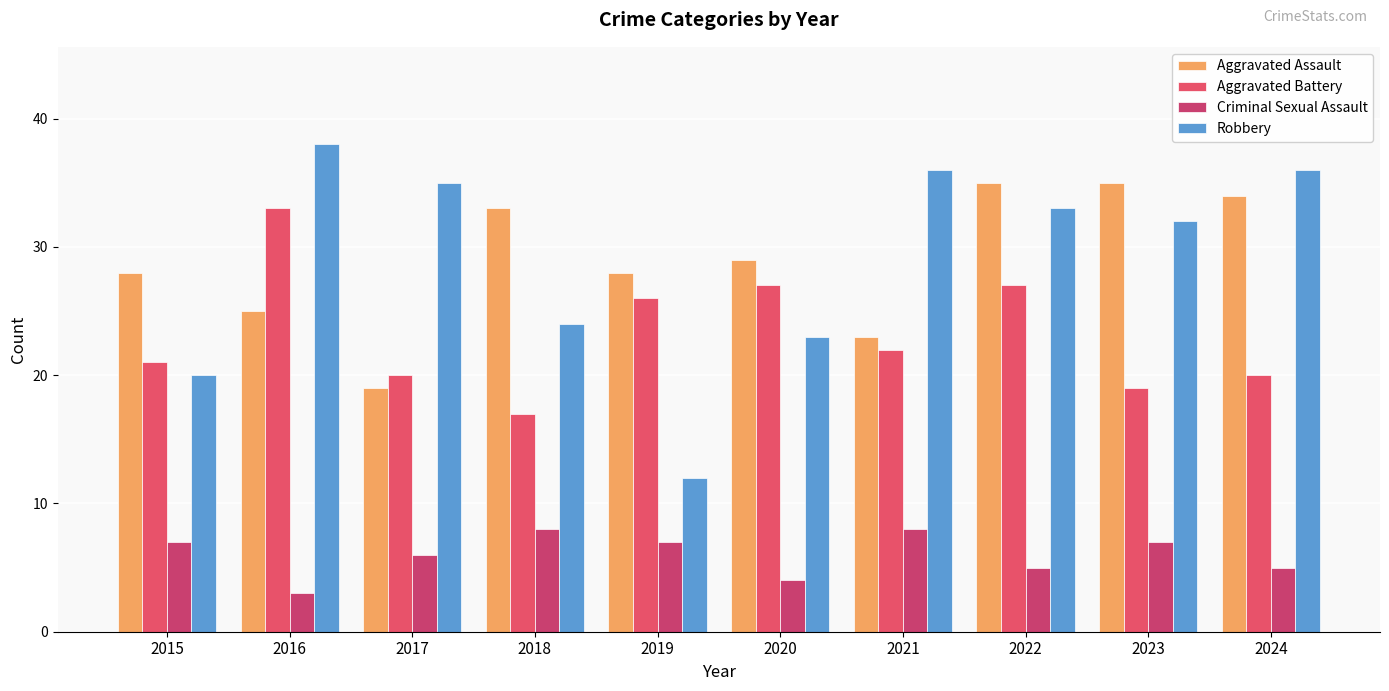

What value does the Criminal Sexual Assault series have at 2018?

8